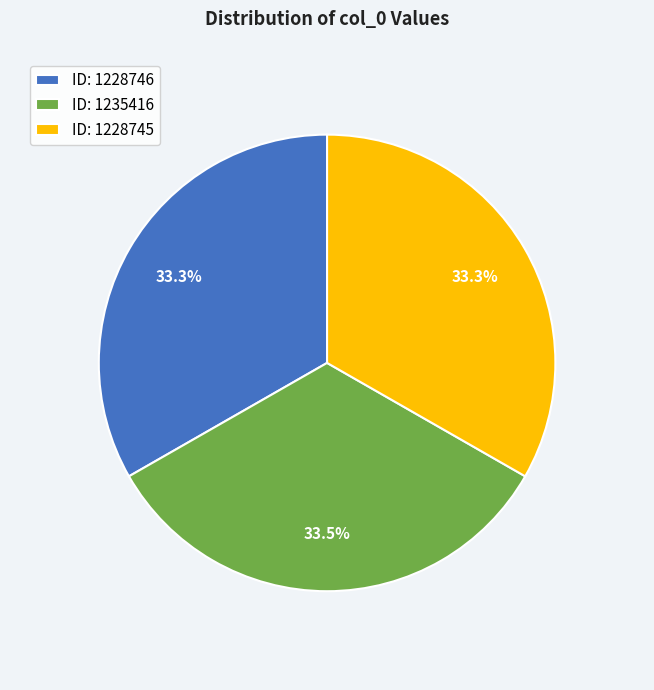

Does any single category account for the majority?

No